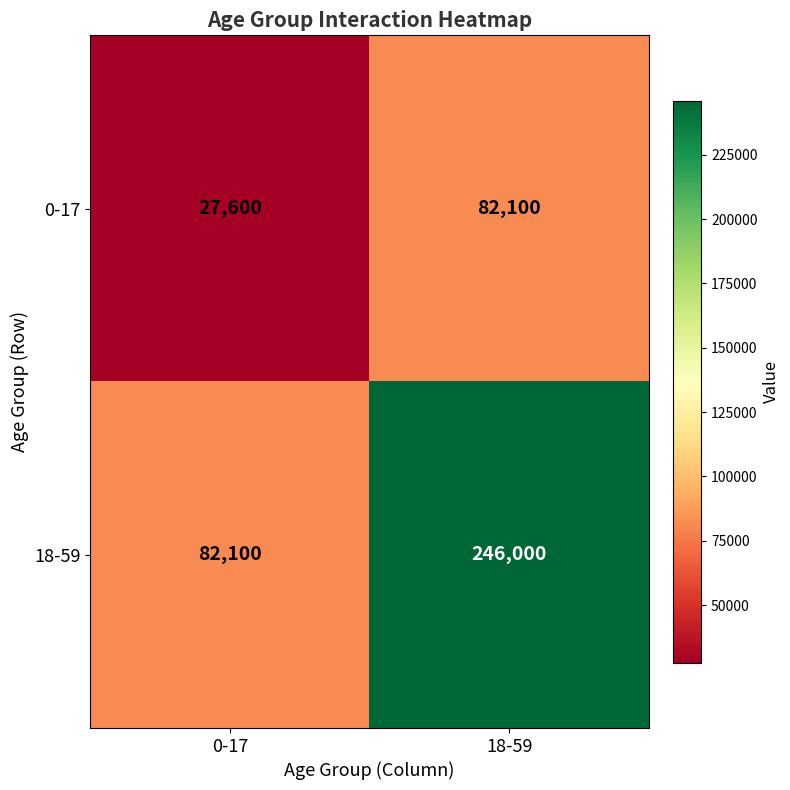

Reading left to right, extract all data points from this chart.

0-17: 0-17=27600	18-59=82100
18-59: 0-17=82100	18-59=246000